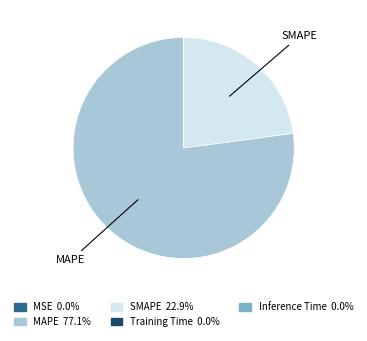

Which slice represents more than half of the pie?

MAPE